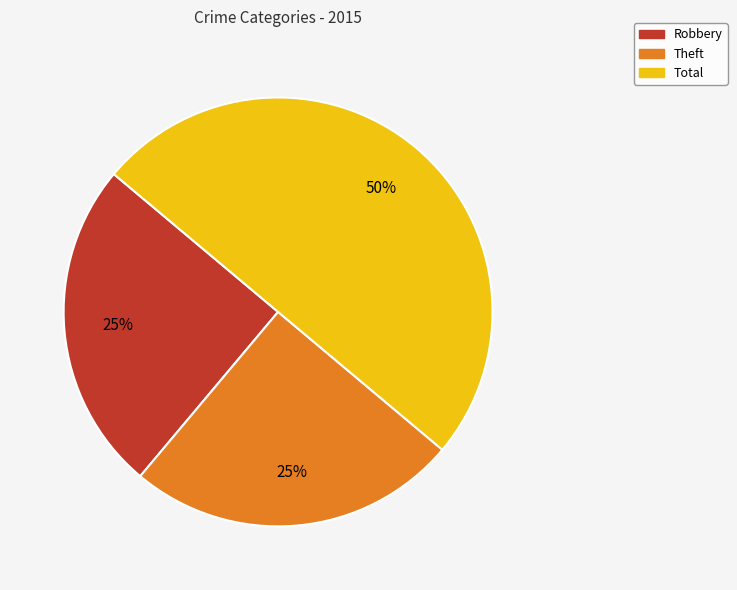

How many segments does this pie chart have?

3